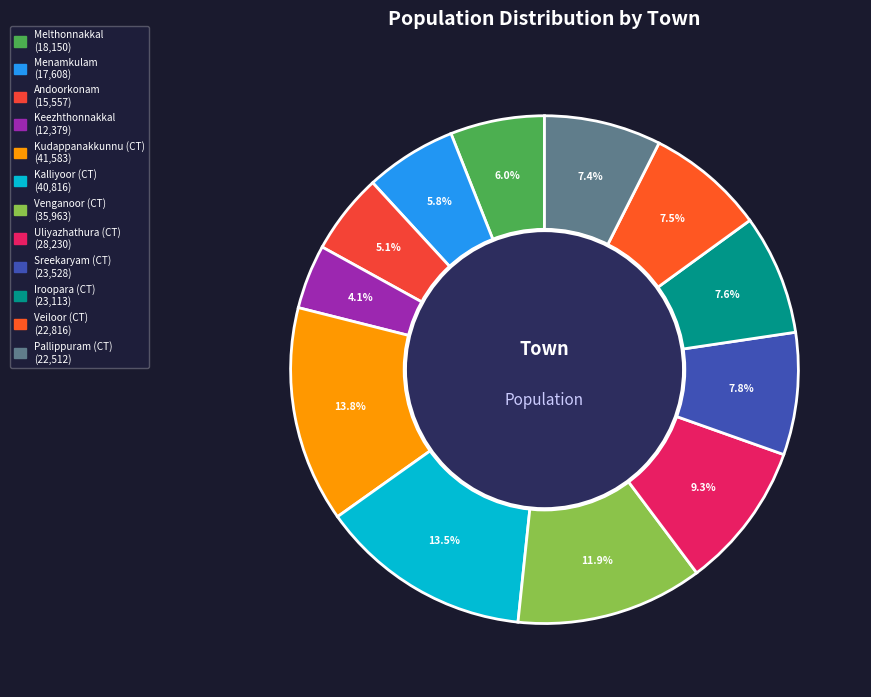

How many segments does this pie chart have?

12